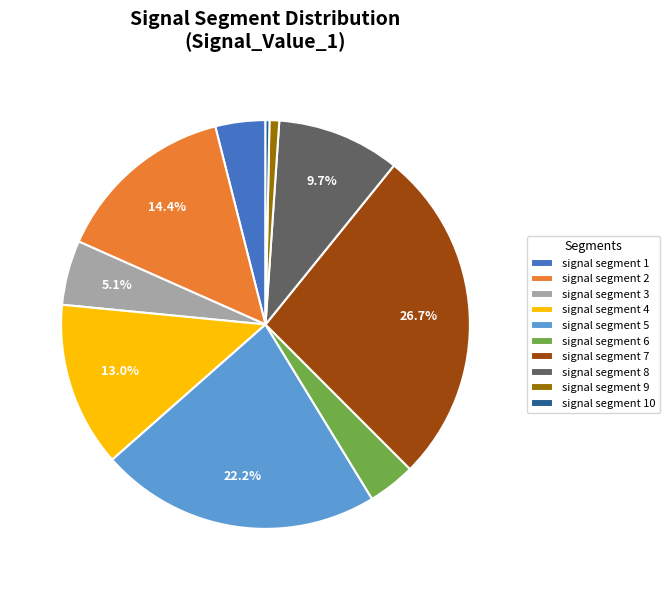

What percentage is the signal segment 2 slice, to the nearest percent?

14%